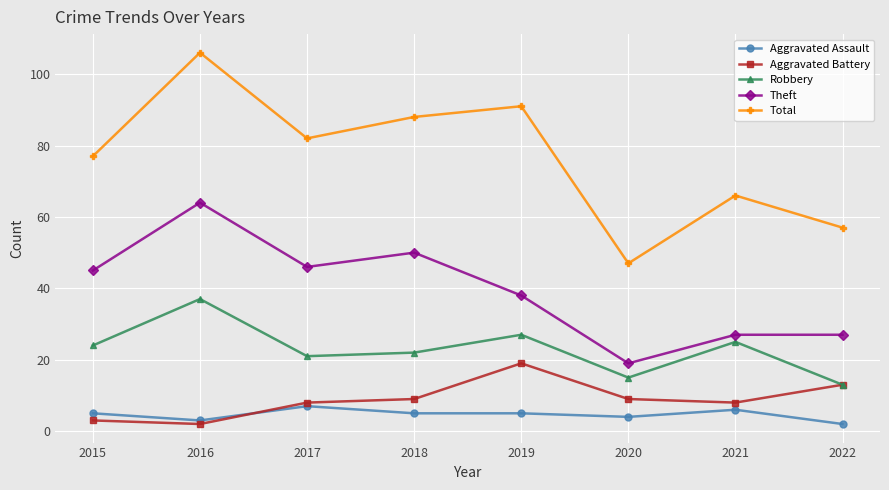

How many data points does each series have?

8